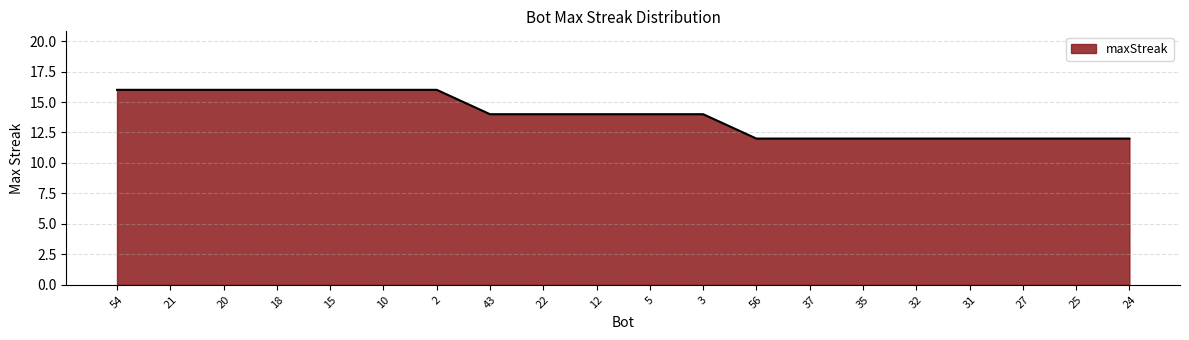

What is the approximate value at 35?

12